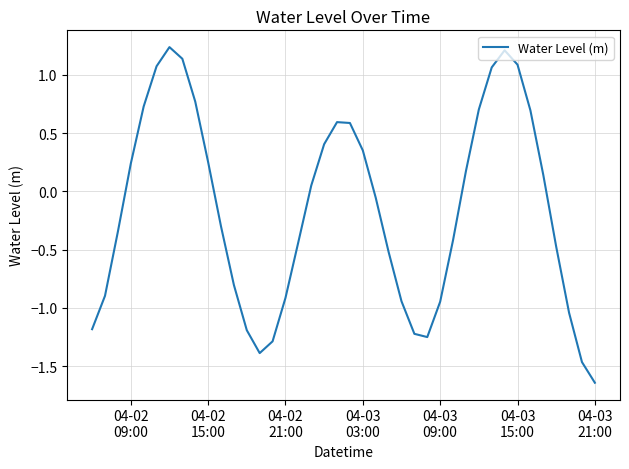

How many lines are shown in the chart?

1